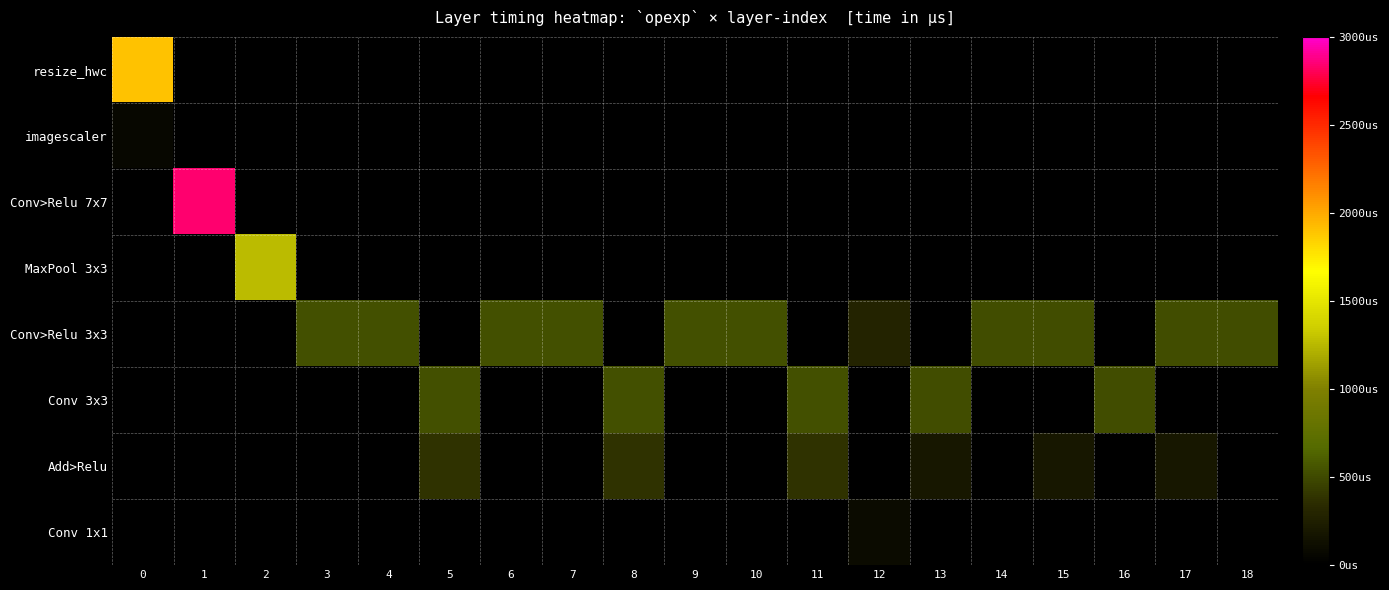

Between 4 and 12, which series saw the biggest shift?

row_4